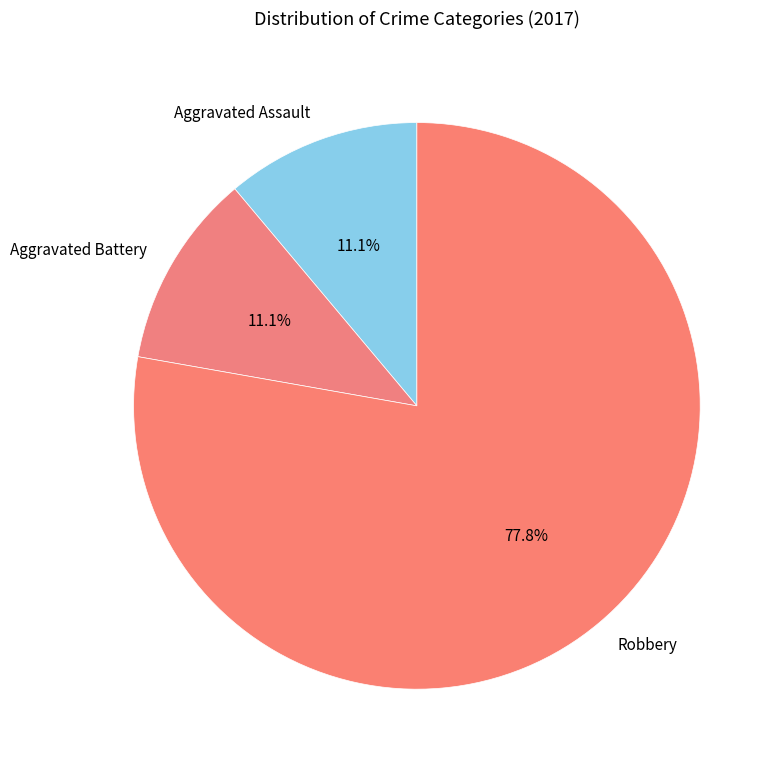

Count the number of slices in the pie.

3